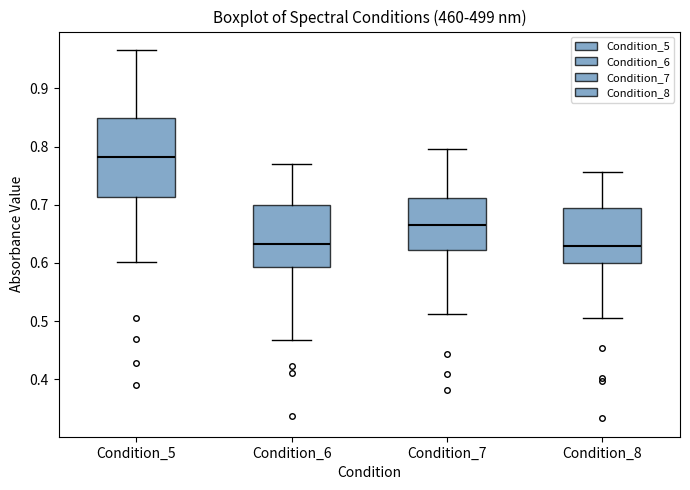

Reading left to right, transcribe this box plot: for each box, give where its median line is, the range the box spans, and where its two whiskers end, as read against the y-axis. The values are not printed on the chart, so give them approximately, as read against the axis.

Condition_5: median 0.78, box 0.71 to 0.85, whiskers 0.60 to 0.97
Condition_6: median 0.63, box 0.59 to 0.70, whiskers 0.47 to 0.77
Condition_7: median 0.67, box 0.62 to 0.71, whiskers 0.51 to 0.80
Condition_8: median 0.63, box 0.60 to 0.69, whiskers 0.51 to 0.76